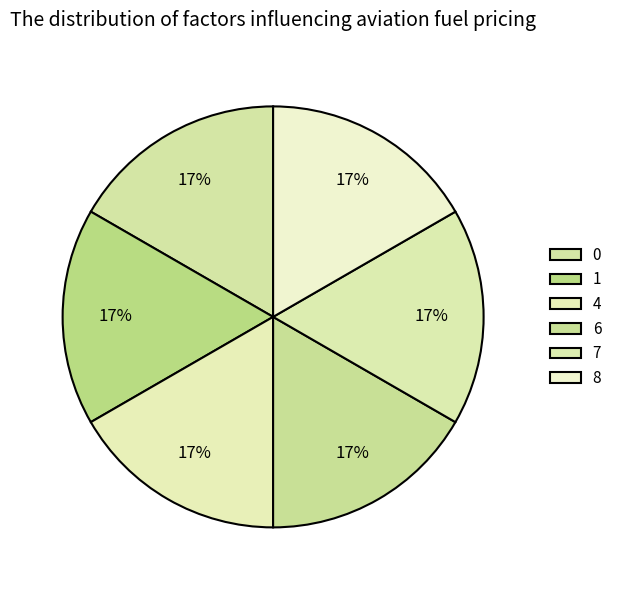

Is it true that 1 is 10% of the pie?

False